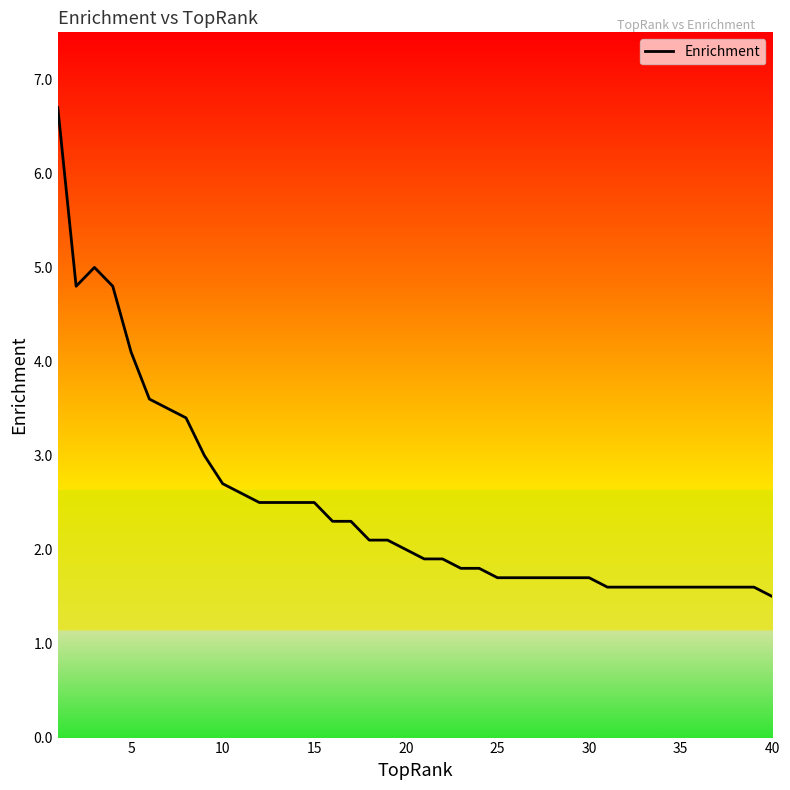

What is the greatest value displayed?

6.7